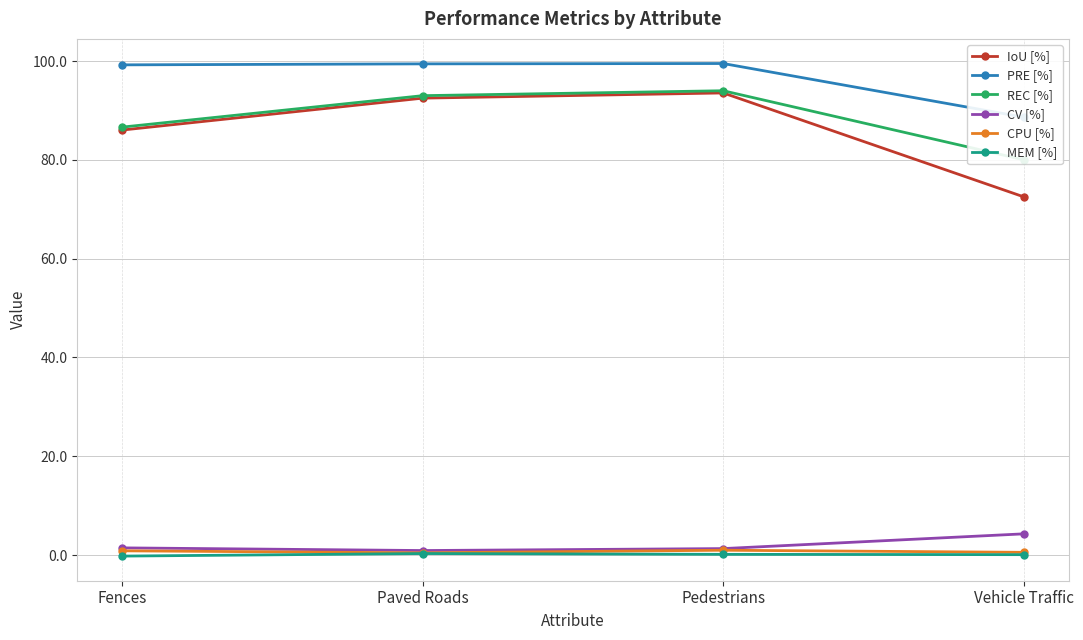

What is the label of the 3rd point from the right?

Paved Roads